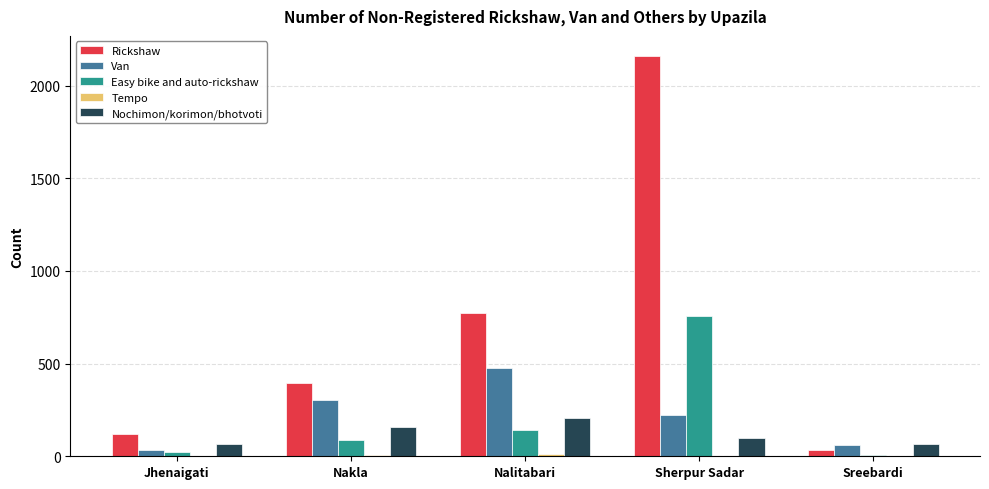

Is the value of Rickshaw at Nakla greater than the value of Van at Nalitabari?

No